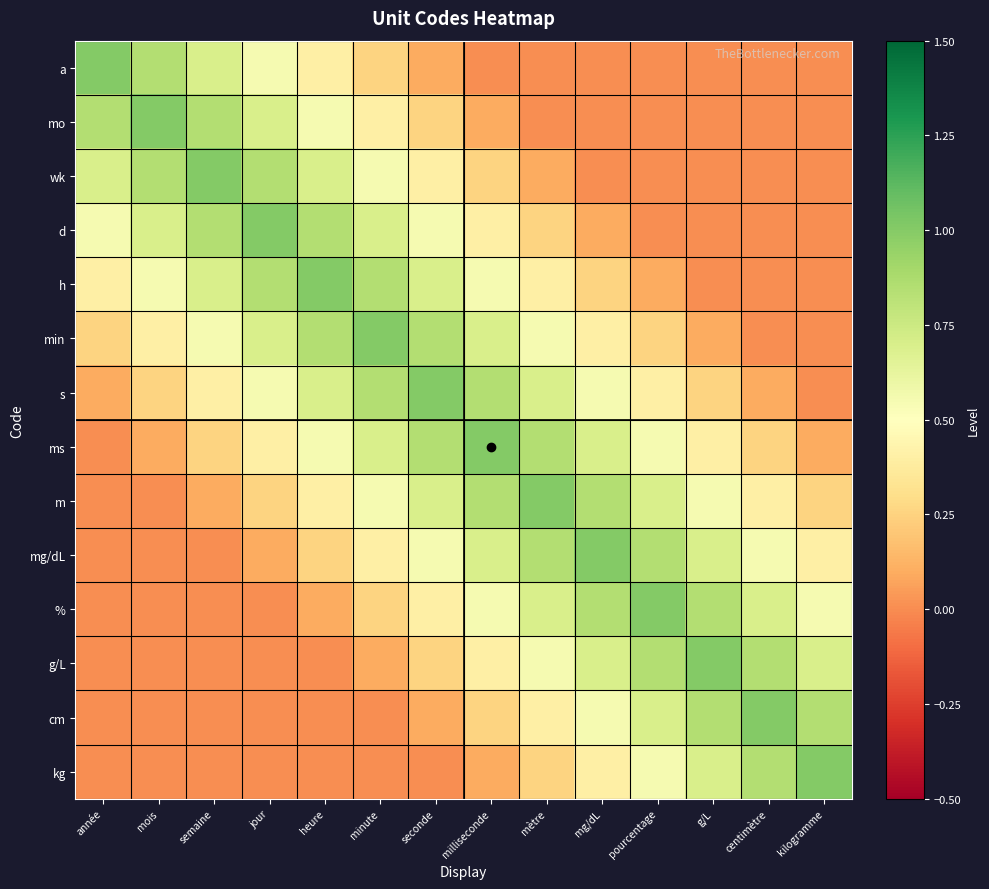

Which series has the largest total across all categories?

s